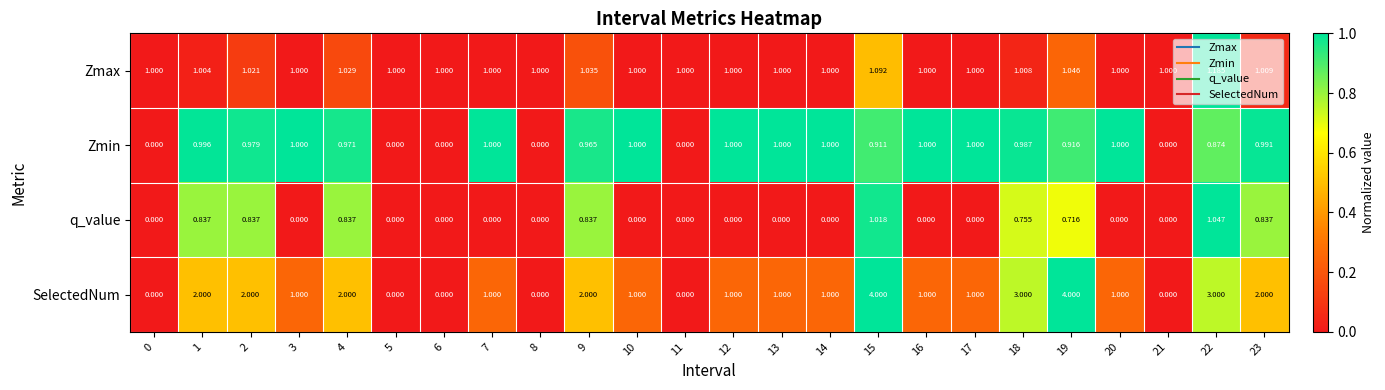

Rank the series by their average value, from lowest to highest.

q_value, Zmin, Zmax, SelectedNum